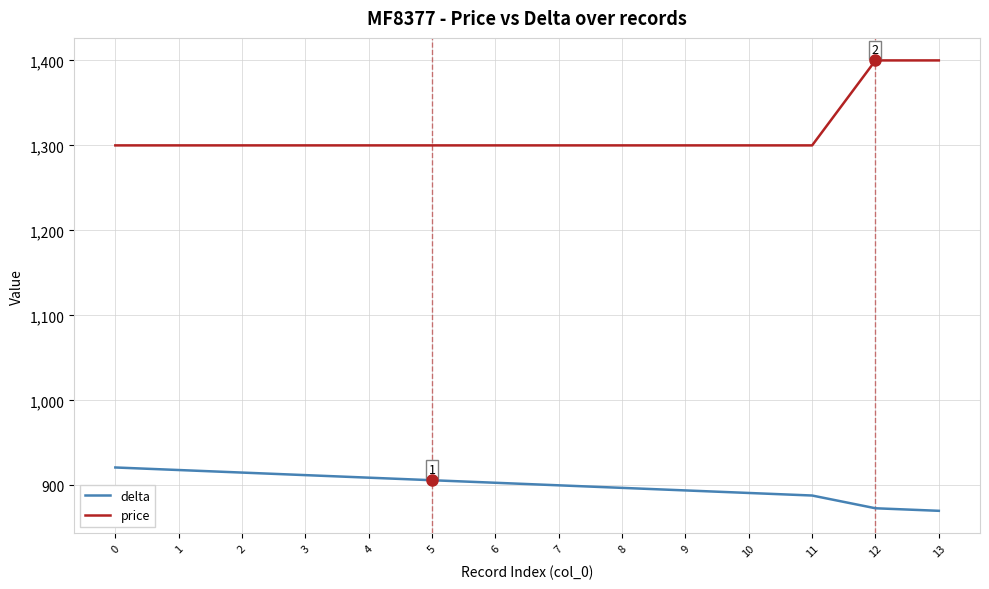

Is the value of delta at 3 greater than the value of price at 7?

No